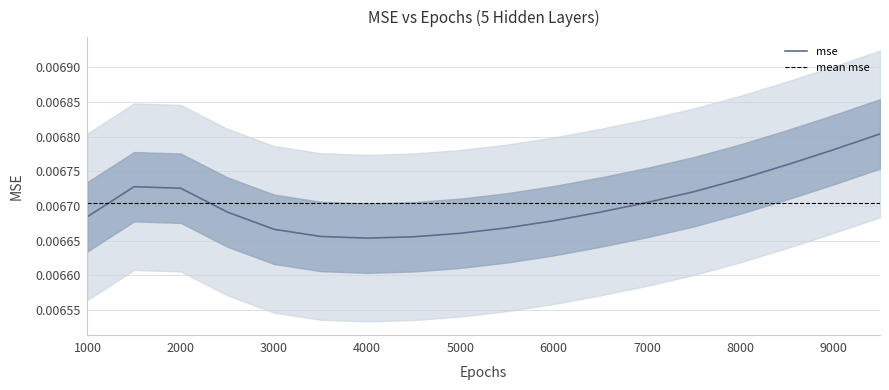

How many lines are shown in the chart?

1